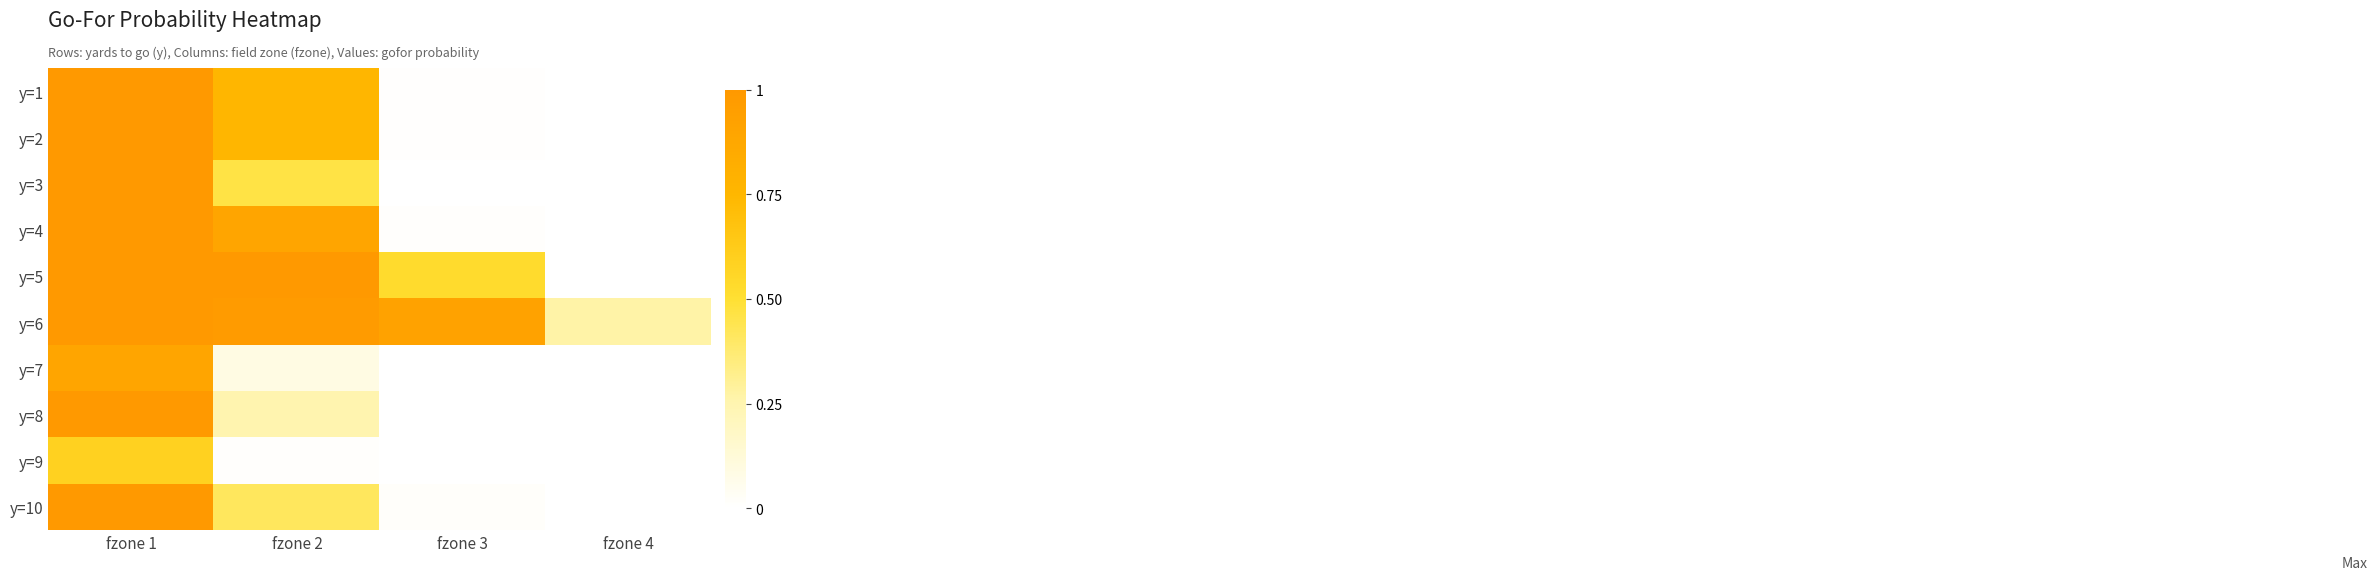

Reading left to right, what are all the values shown in this chart?

y=1: fzone 1=1.0	fzone 2=0.8	fzone 3=0.0	fzone 4=0.0
y=2: fzone 1=1.0	fzone 2=0.8	fzone 3=0.0	fzone 4=0.0
y=3: fzone 1=1.0	fzone 2=0.5	fzone 3=0.0	fzone 4=0.0
y=4: fzone 1=1.0	fzone 2=0.9	fzone 3=0.0	fzone 4=0.0
y=5: fzone 1=1.0	fzone 2=1.0	fzone 3=0.5	fzone 4=0.0
y=6: fzone 1=1.0	fzone 2=1.0	fzone 3=0.9	fzone 4=0.3
y=7: fzone 1=0.9	fzone 2=0.1	fzone 3=0.0	fzone 4=0.0
y=8: fzone 1=1.0	fzone 2=0.3	fzone 3=0.0	fzone 4=0.0
y=9: fzone 1=0.6	fzone 2=0.0	fzone 3=0.0	fzone 4=0.0
y=10: fzone 1=1.0	fzone 2=0.4	fzone 3=0.0	fzone 4=0.0